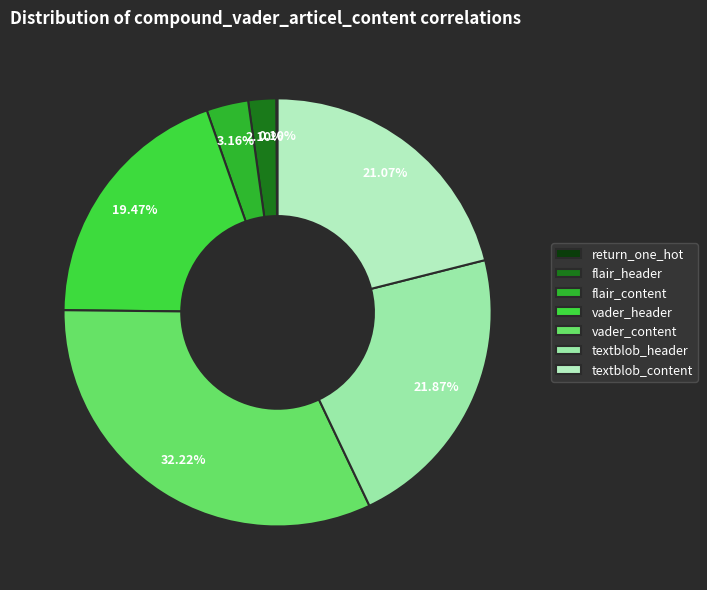

Which slice is the smallest?

return_one_hot_encoded